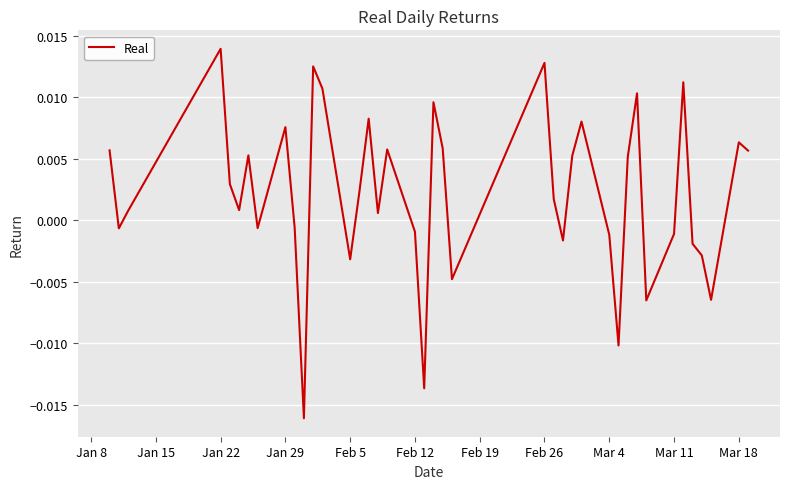

True or false: there are more than 0 points higher than both neighbors.

True